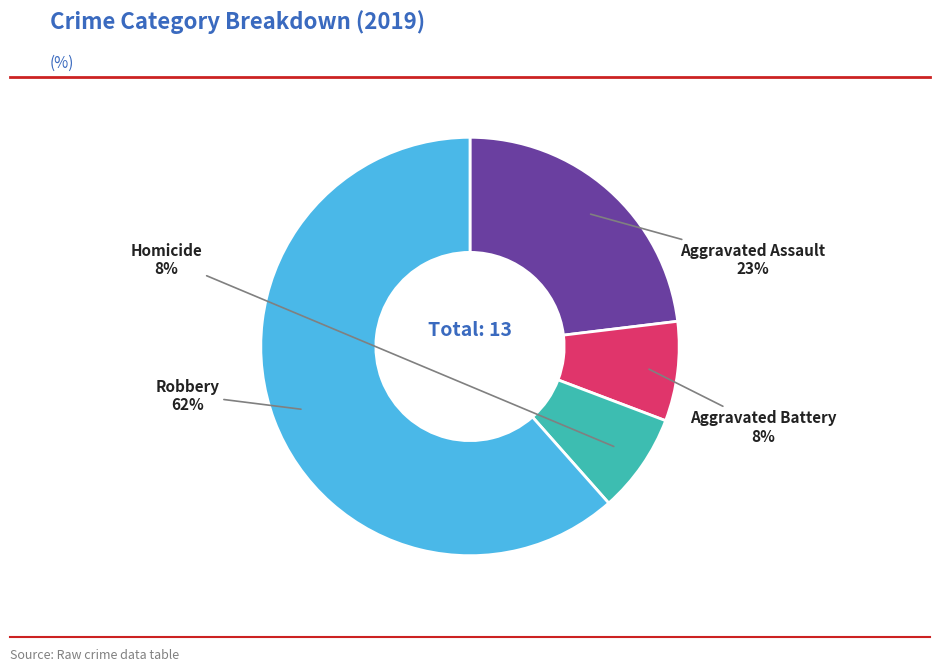

What percentage is the Aggravated Assault slice, to the nearest percent?

23%